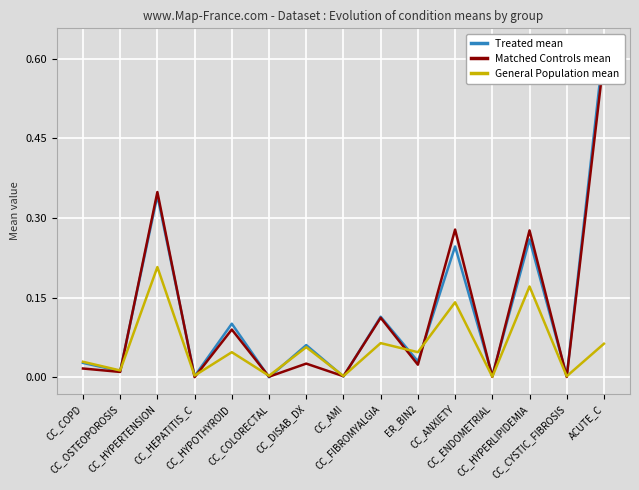

The value of Matched Controls mean at CC_OSTEOPOROSIS is 0.0. True or false?

False